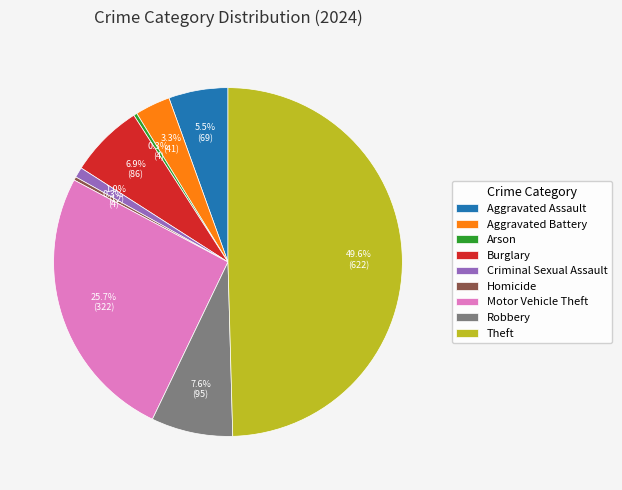

Which category has the biggest portion of the pie?

Theft